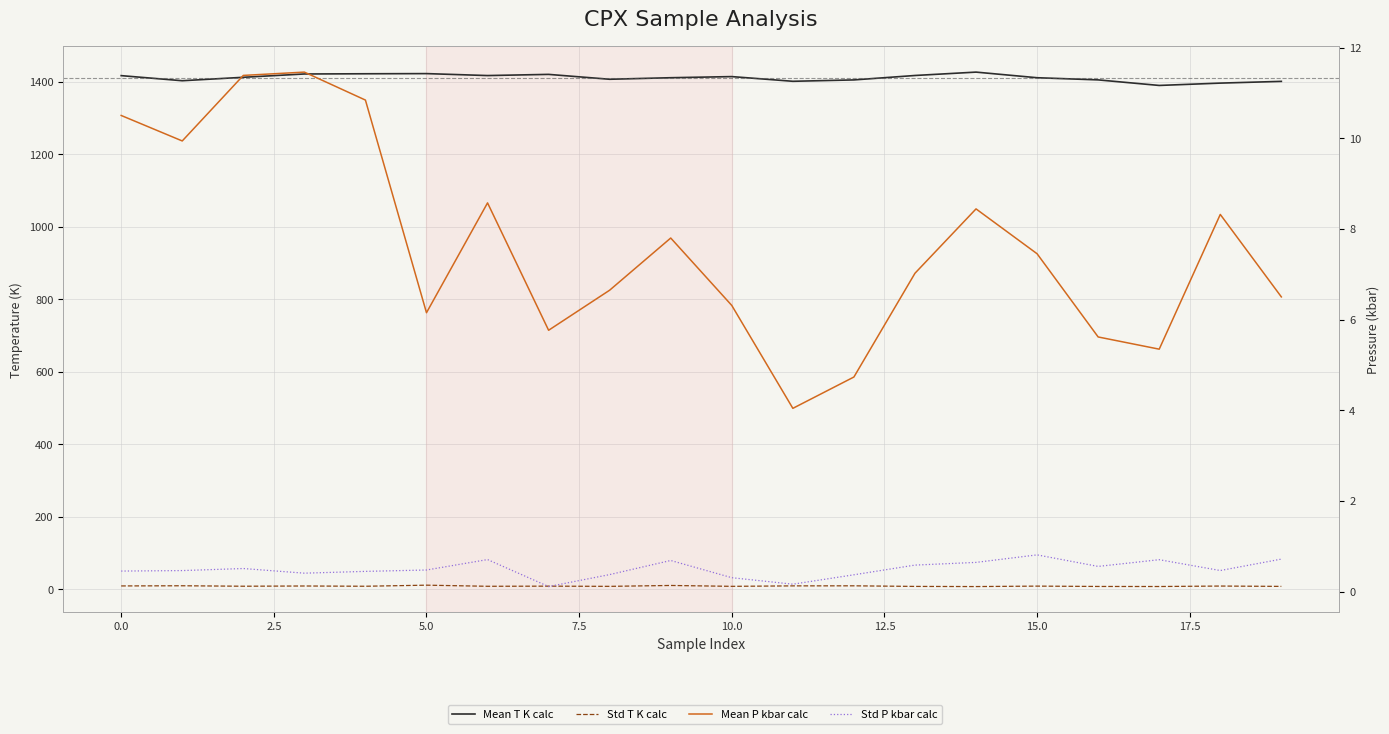

The Mean T K calc series shows 1411.3 at 15. True or false?

True